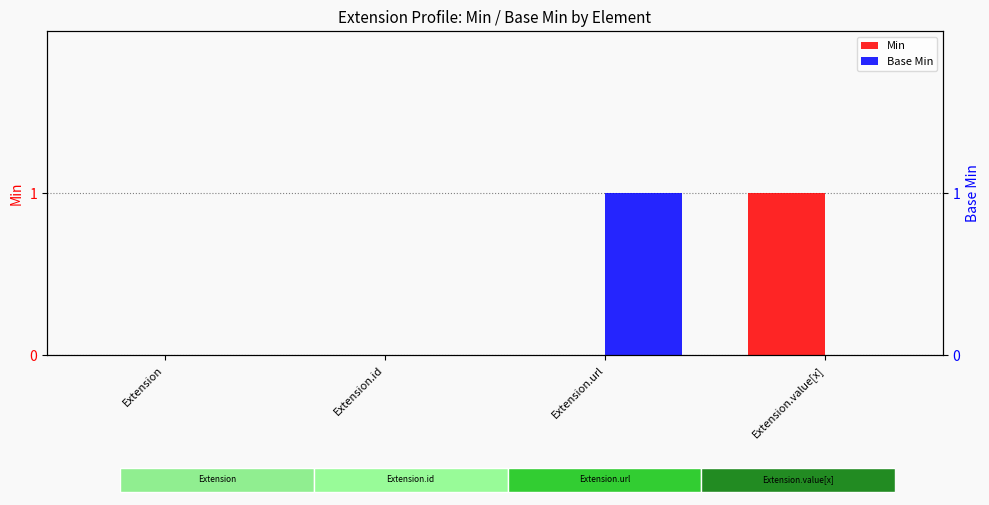

At Extension.id, list the series in order from smallest to largest.

Min, Base Min